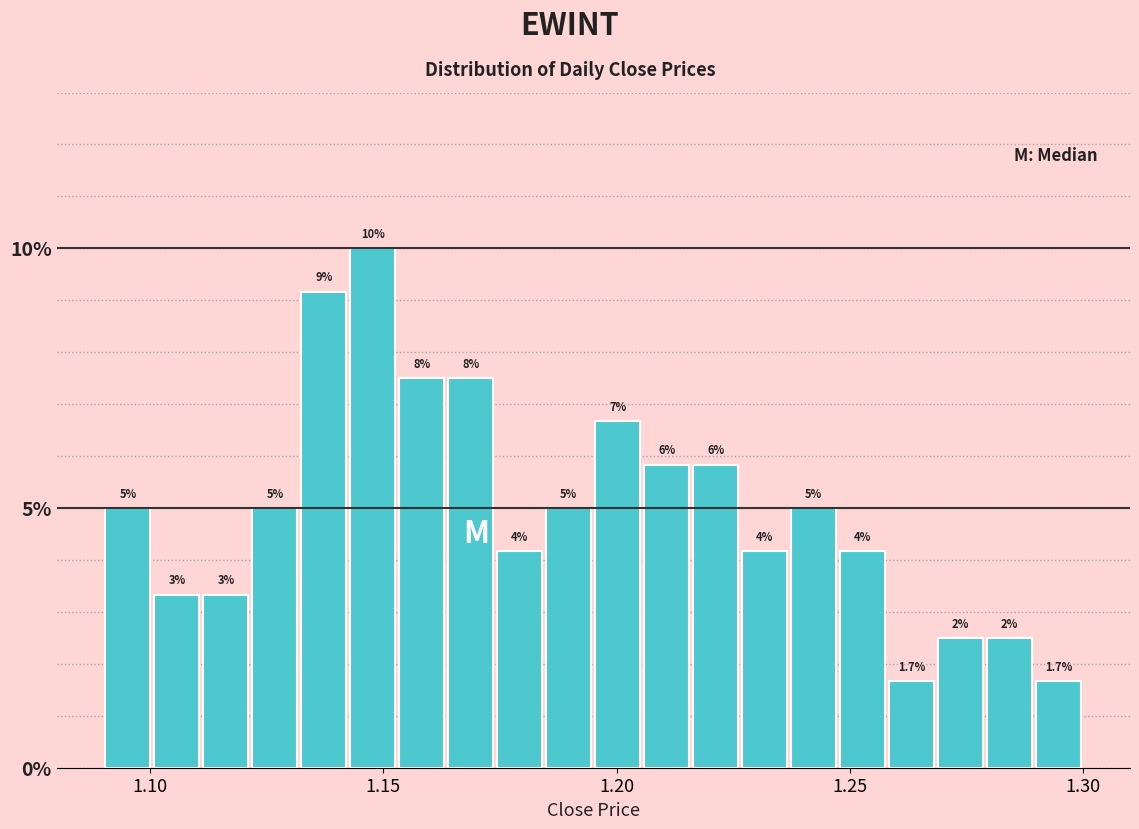

Read against the x-axis, roughly where is the centre of the tallest bar?

1.150